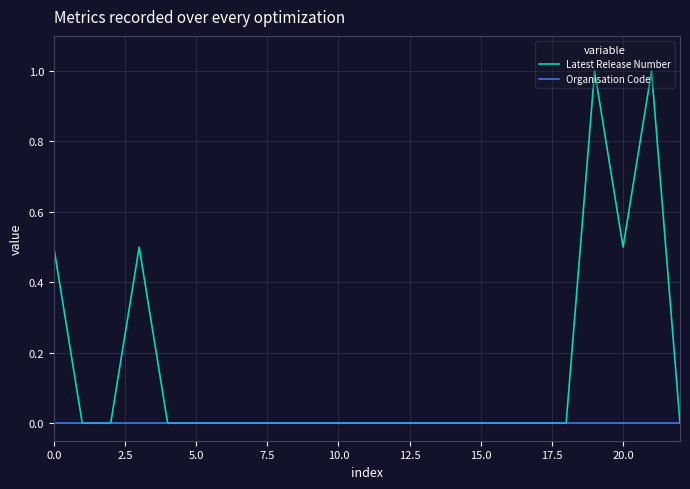

Rank the series by their average value, from highest to lowest.

Latest Release Number, Organisation Code